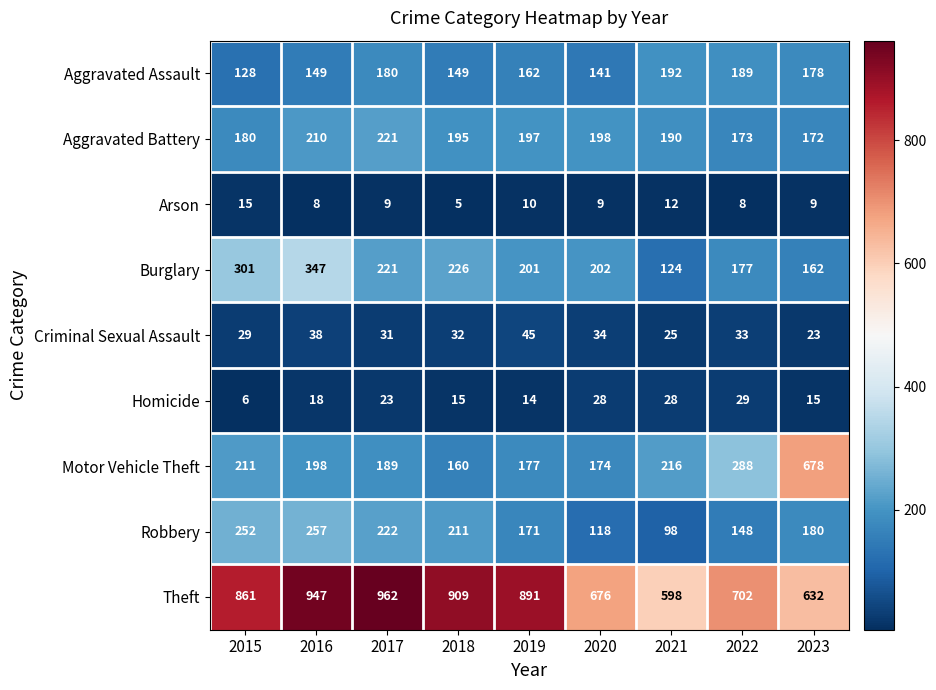

At which category does the chart reach its peak across all series?

2017